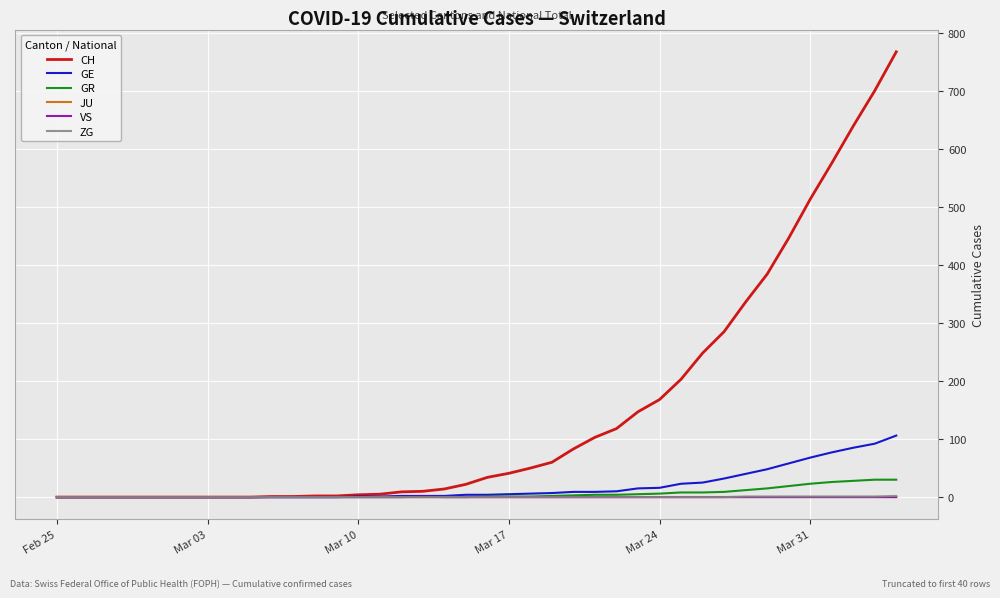

What is the maximum value shown in the chart?

767